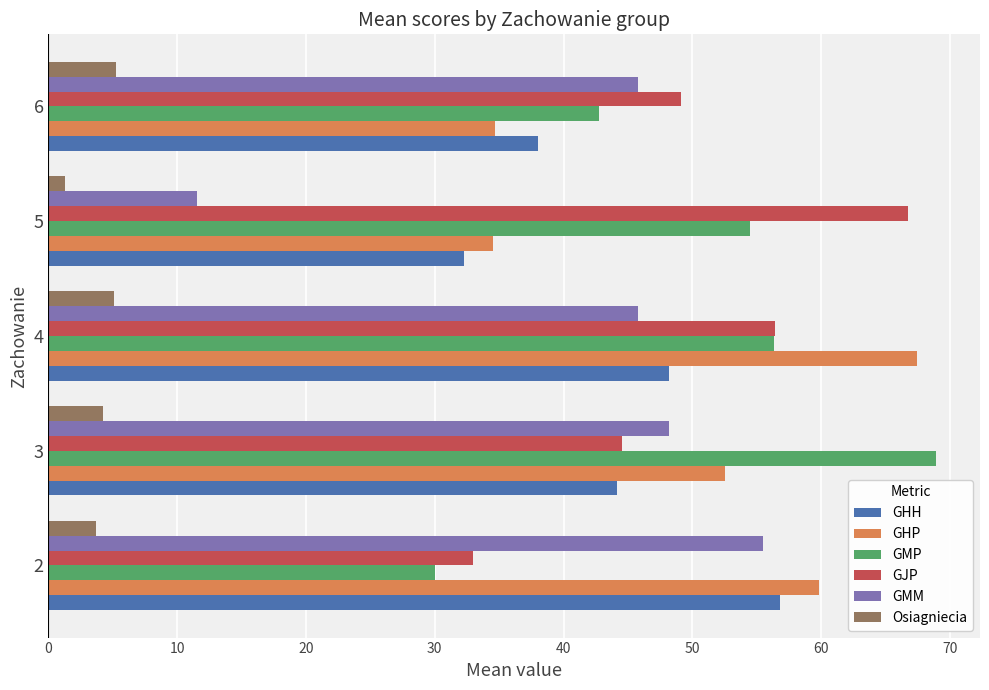

List the labels in order of GMP value, smallest first.

2, 6, 5, 4, 3